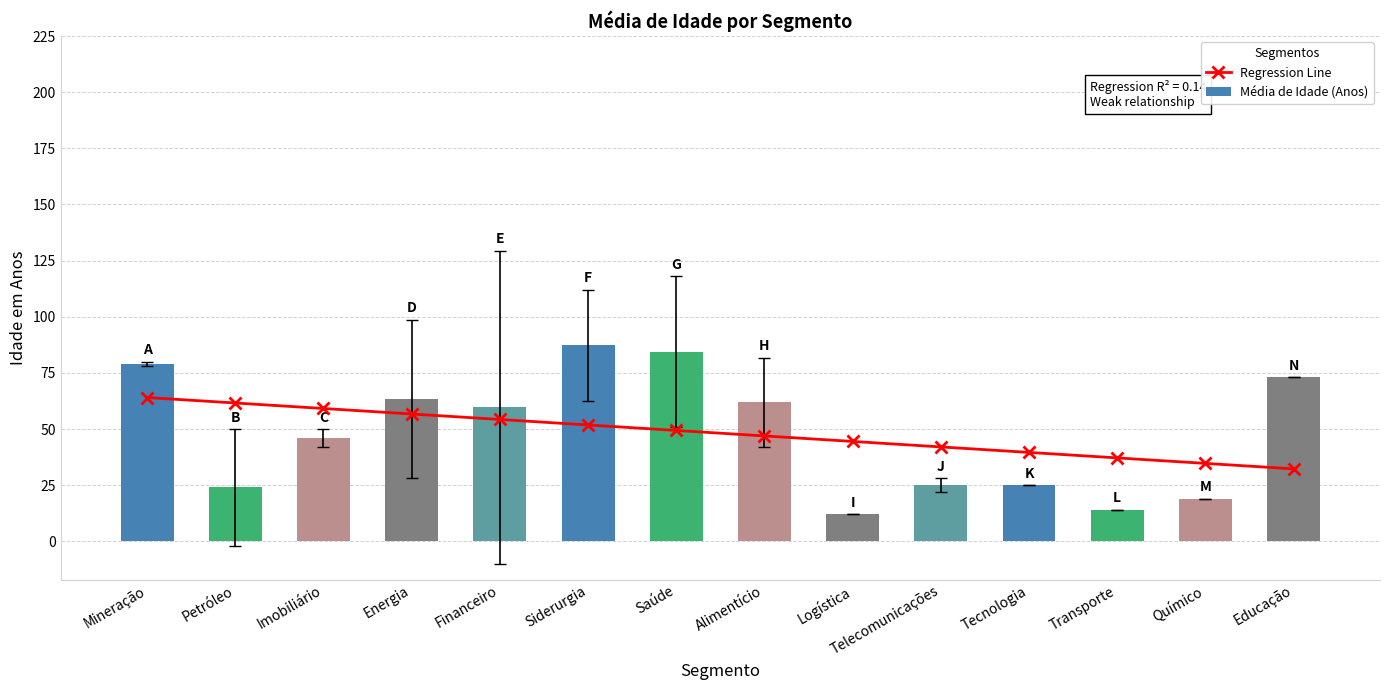

Between Saúde and Tecnologia, which series saw the biggest shift?

Média de Idade (Anos)